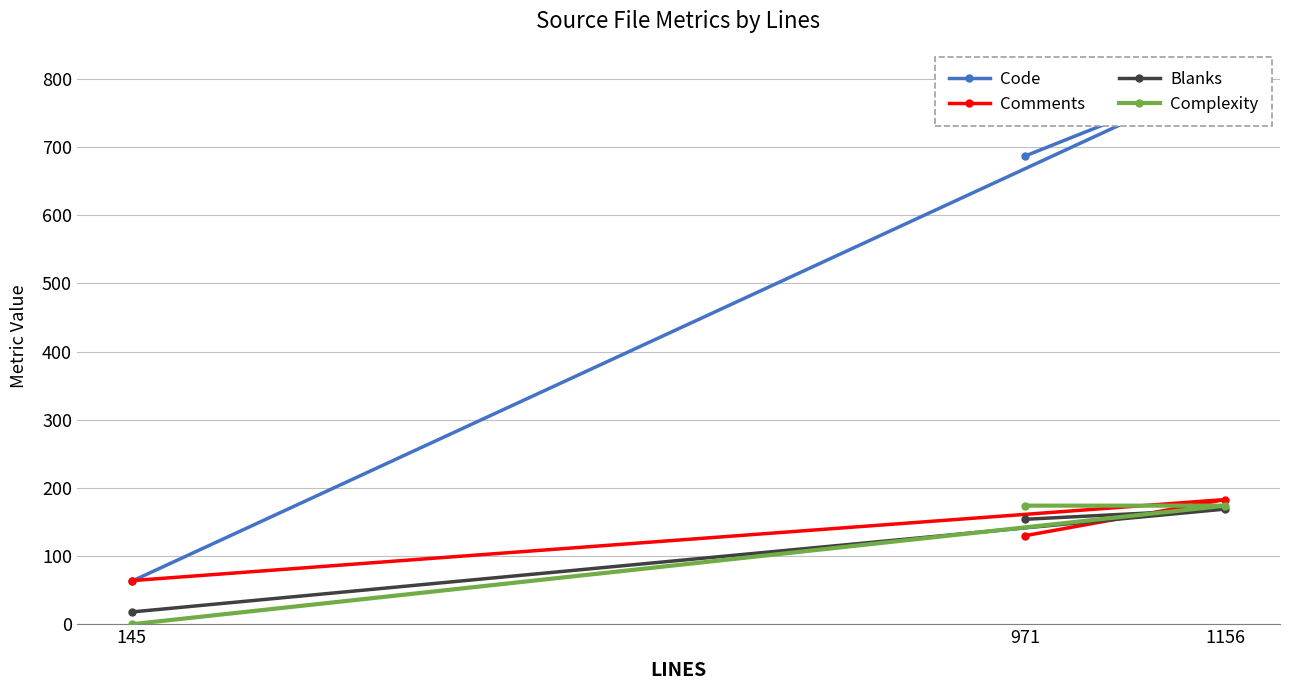

Which has a higher value, 971 or 1156?

1156